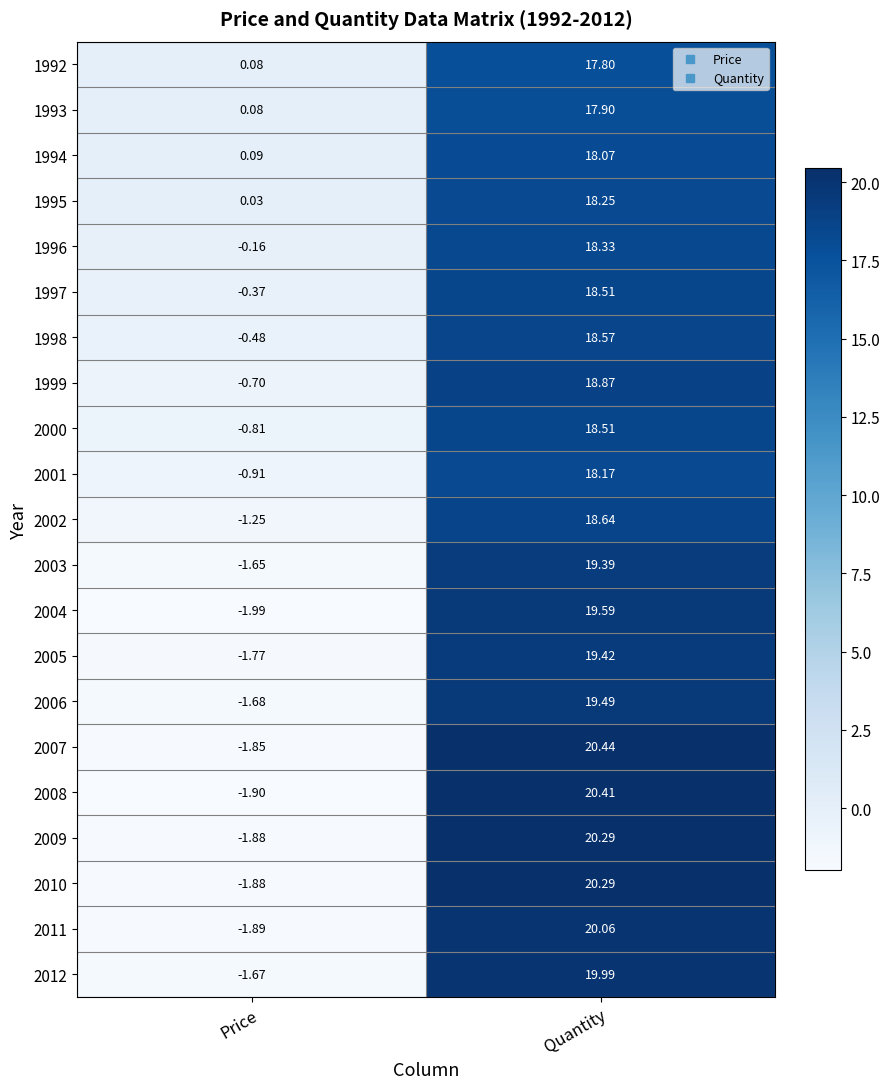

Which series has the largest total across all categories?

2007